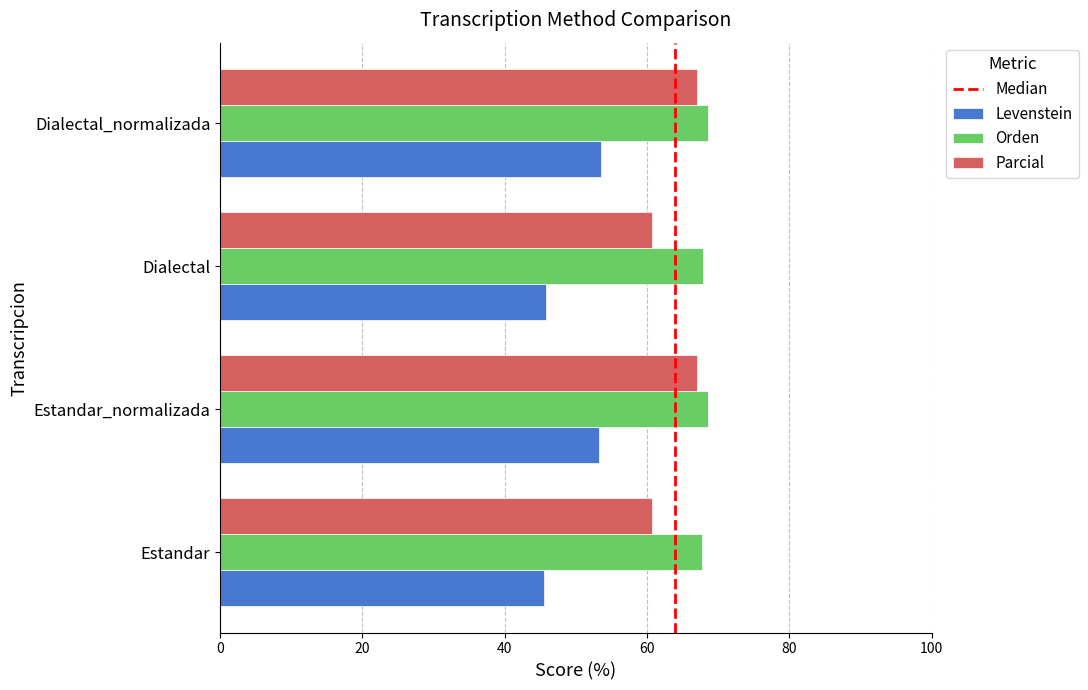

What is the difference between the maximum and minimum values in the Parcial series?

6.3